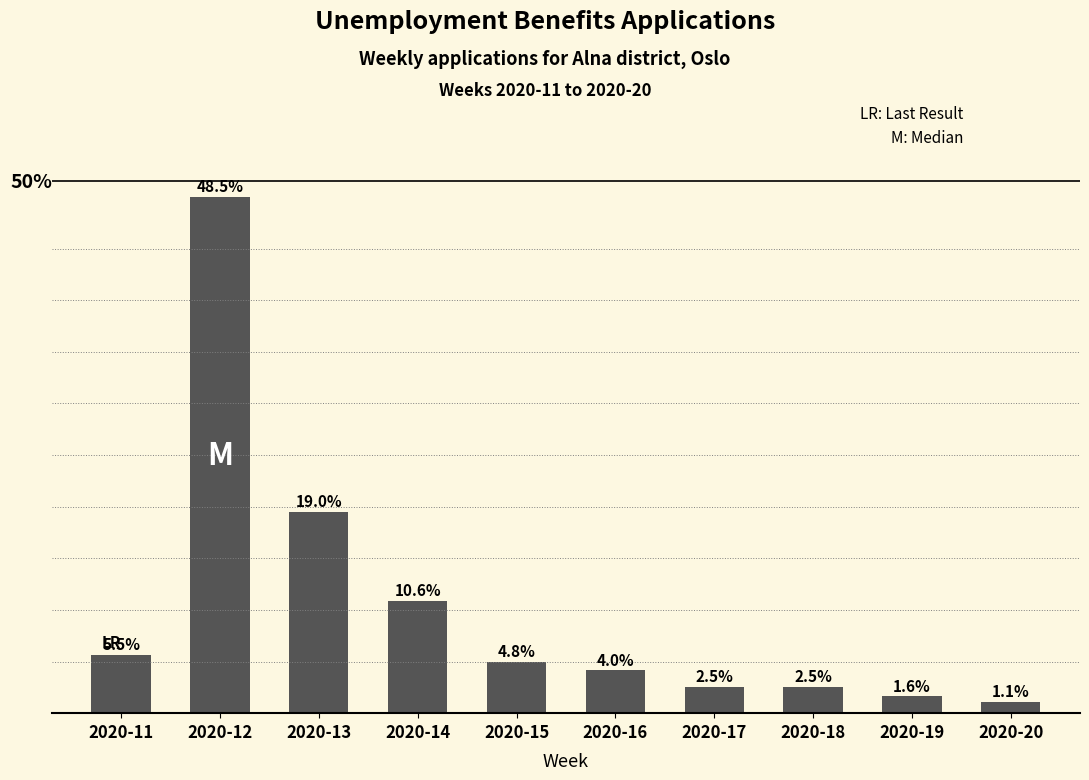

The chart shows a value of 328 at 2020-15. True or false?

False